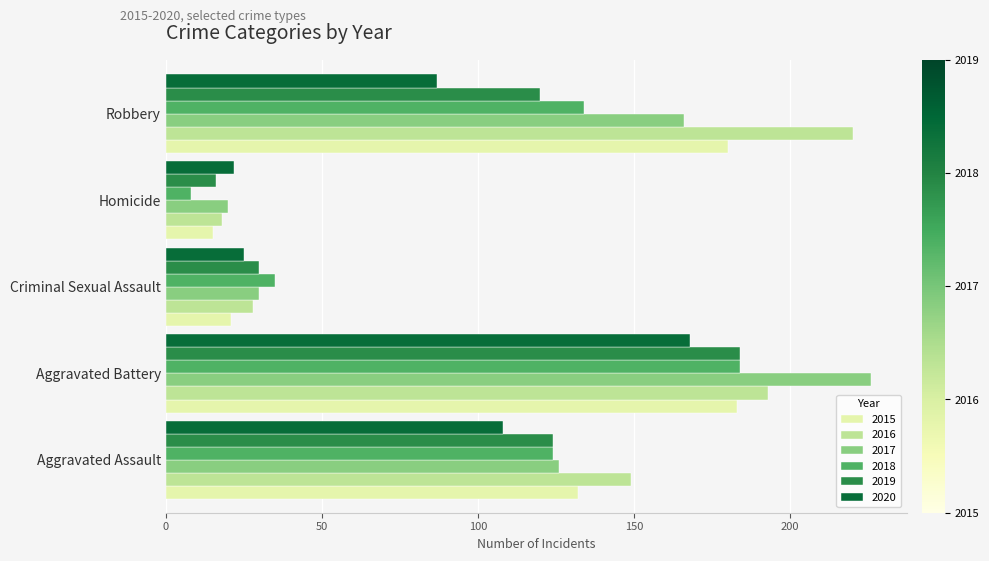

Where is 2018 nearest to the value 96?

Aggravated Assault